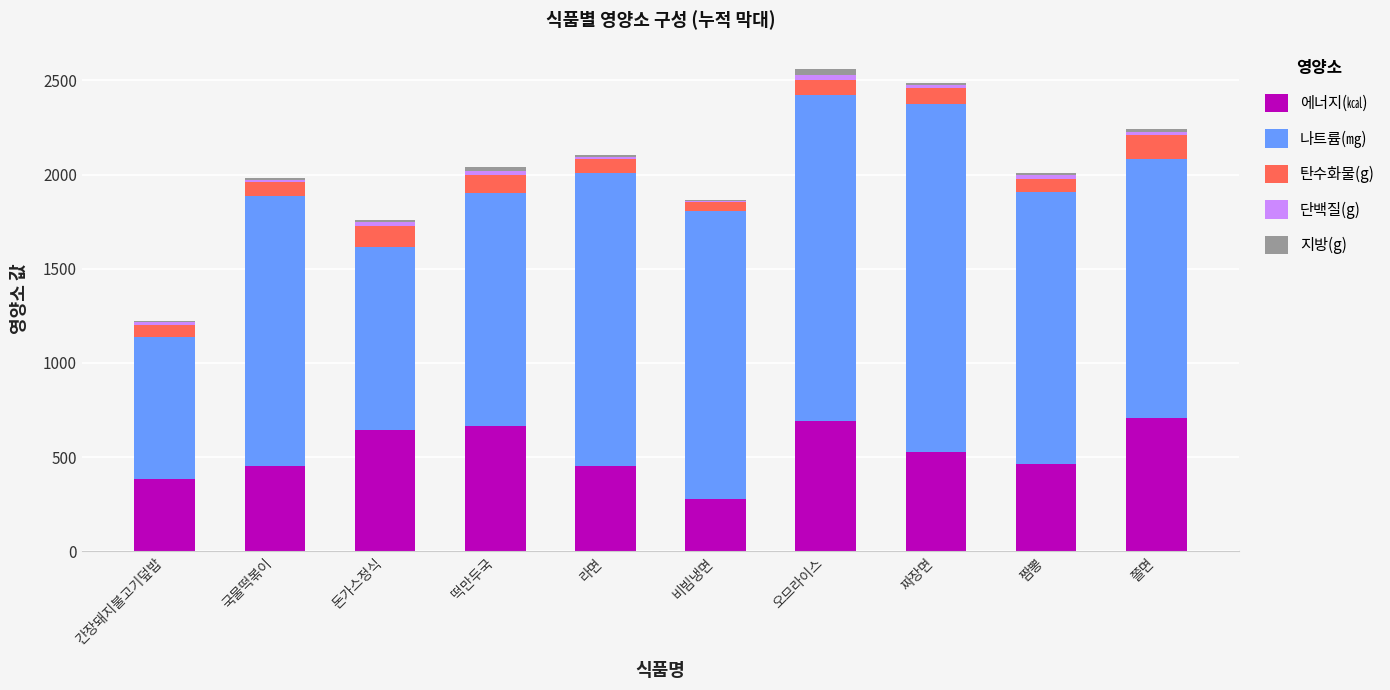

What is the sum of all 에너지(㎉) values?

5268.0